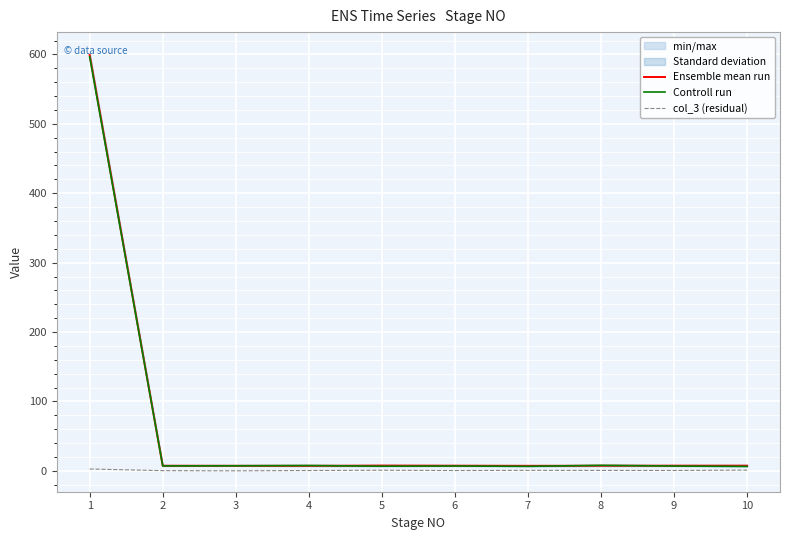

What is the average value of the Ensemble mean run series?

66.6